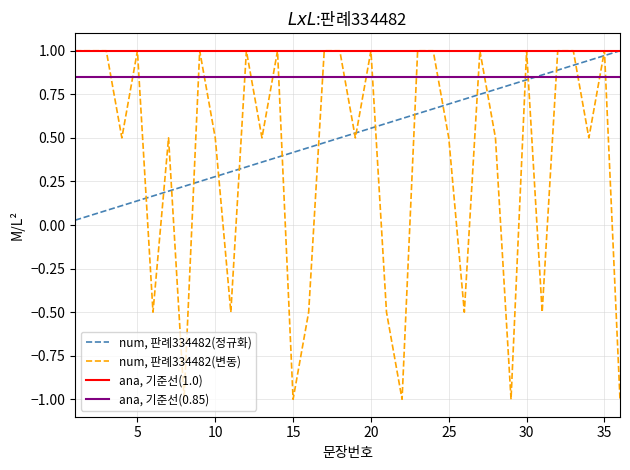

Which series has the largest total across all categories?

ana, 기준선(1.0)